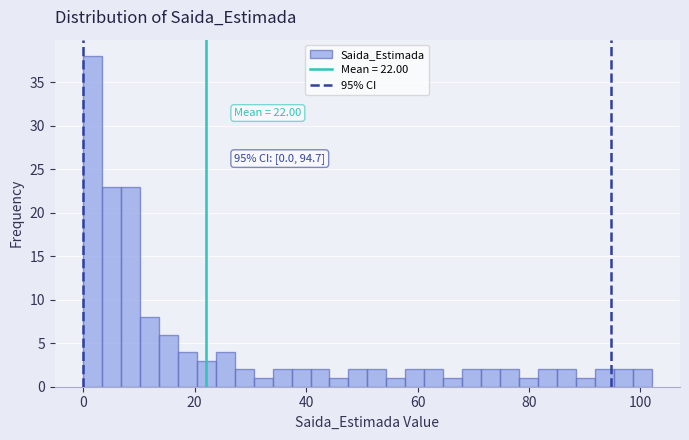

Around what value on the x-axis is the tallest bar? Give the approximate position of its centre, as read against the axis.

2